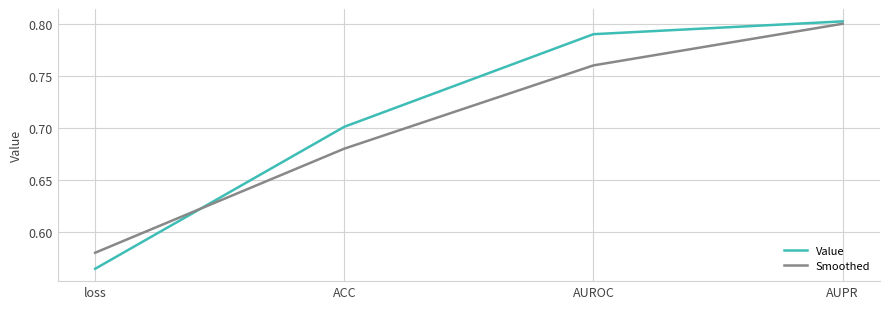

What are all the series names shown in the legend?

Value, Smoothed